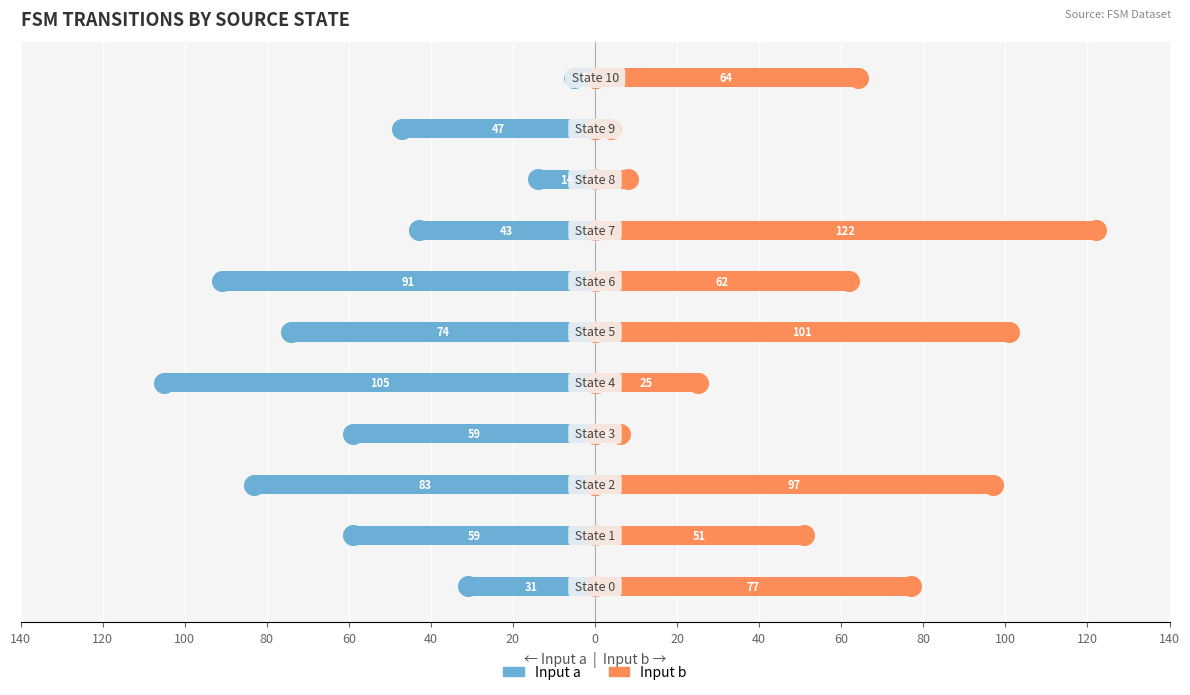

Which series reaches the maximum Y coordinate?

Input b